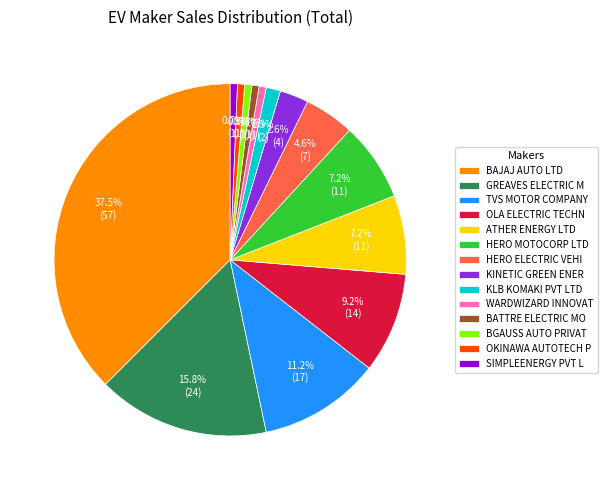

What is the ratio of the value at OKINAWA AUTOTECH P to the value at BGAUSS AUTO PRIVAT?

1.0